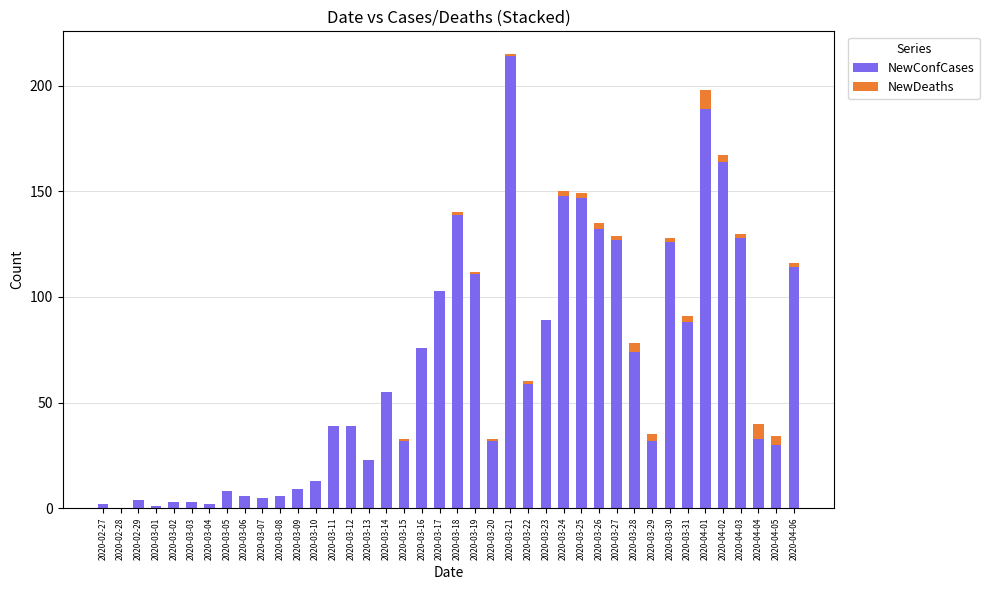

Are the bars grouped side by side (vs. stacked)?

No